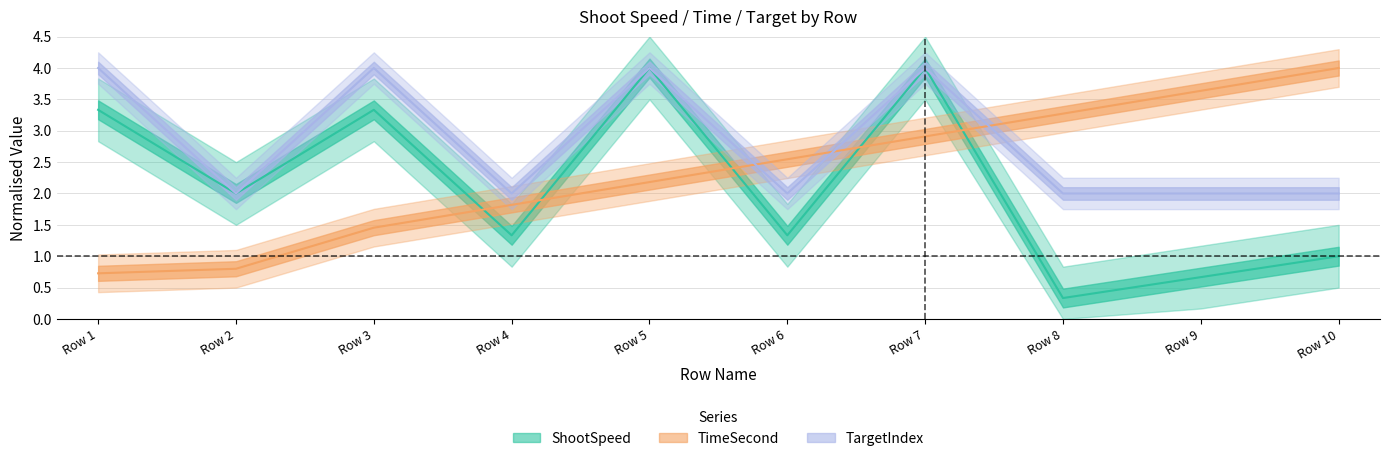

What is the total value across all series at Row 7?

10.9